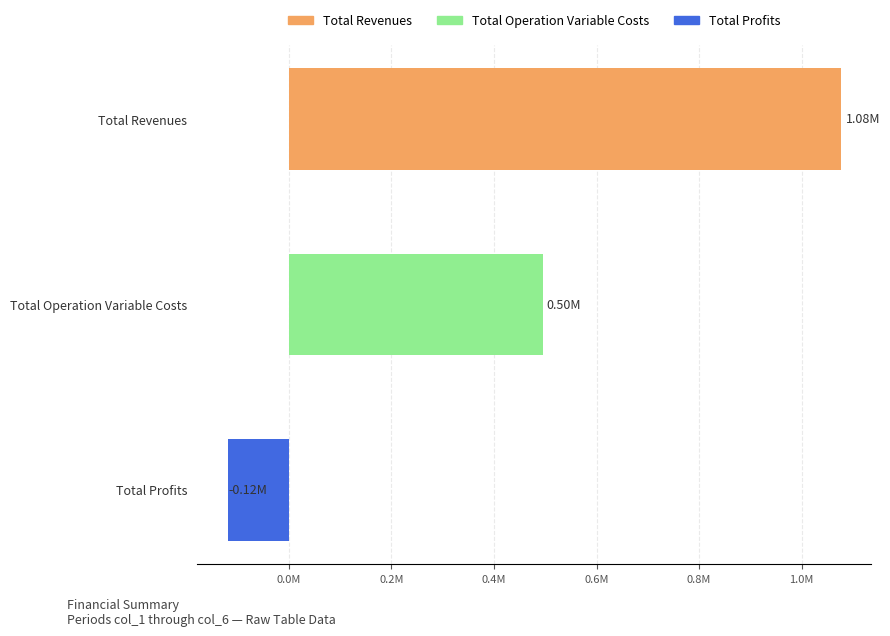

Does the chart contain any negative values?

Yes